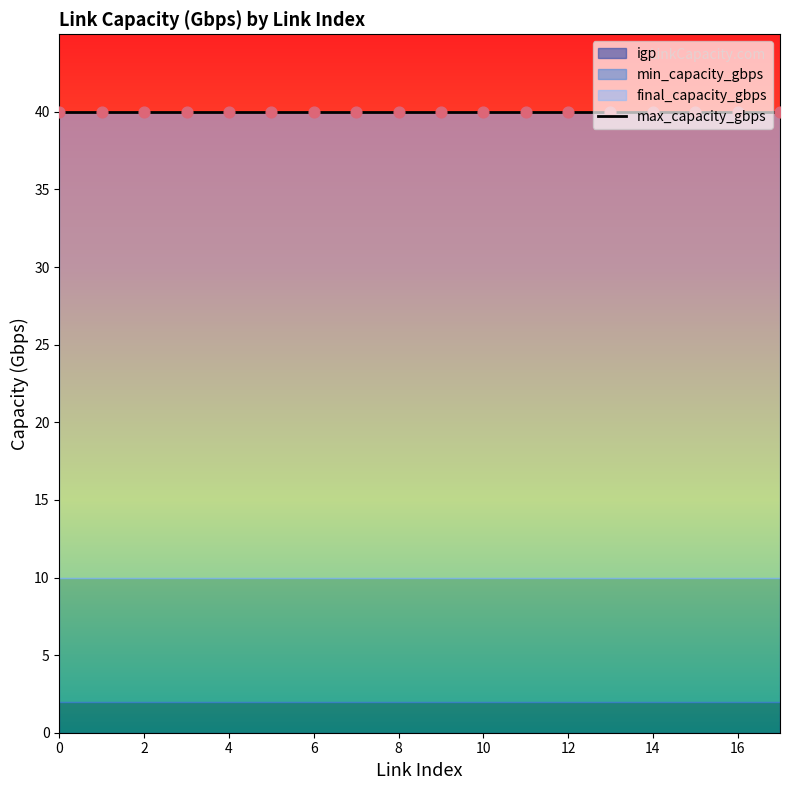

Which series reaches the minimum Y coordinate?

igp